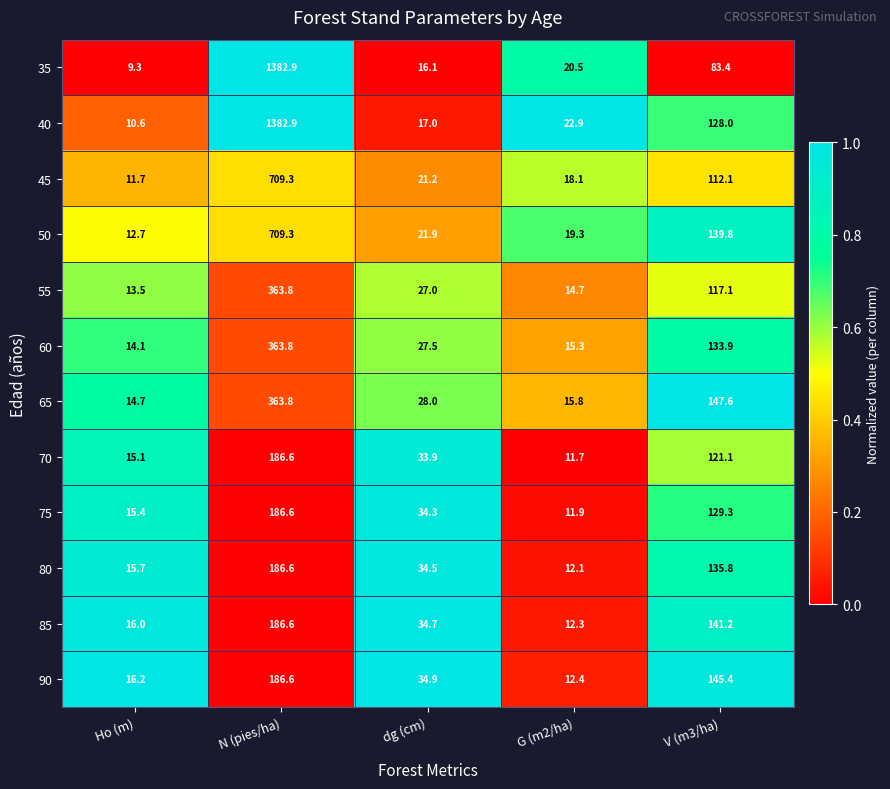

What is the difference between the maximum and minimum values in the 50 series?

696.6